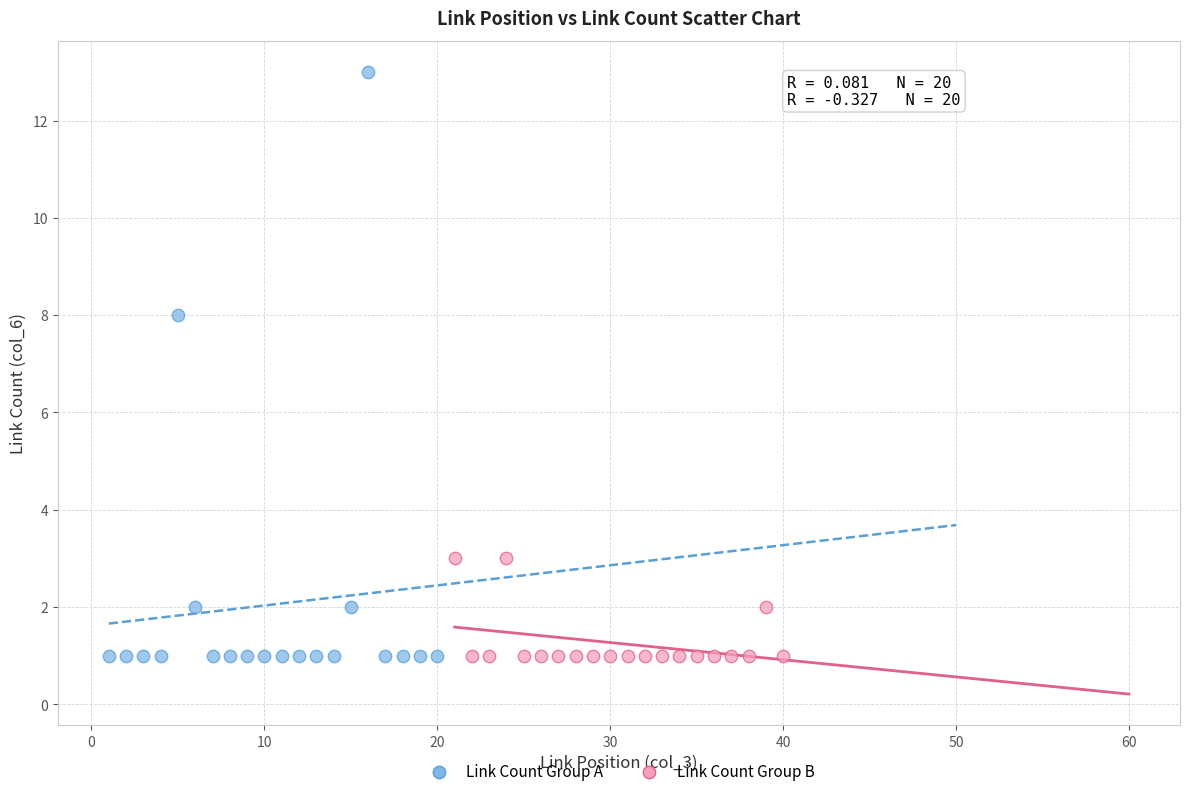

Which series contains the highest Y value?

Link Count Group A